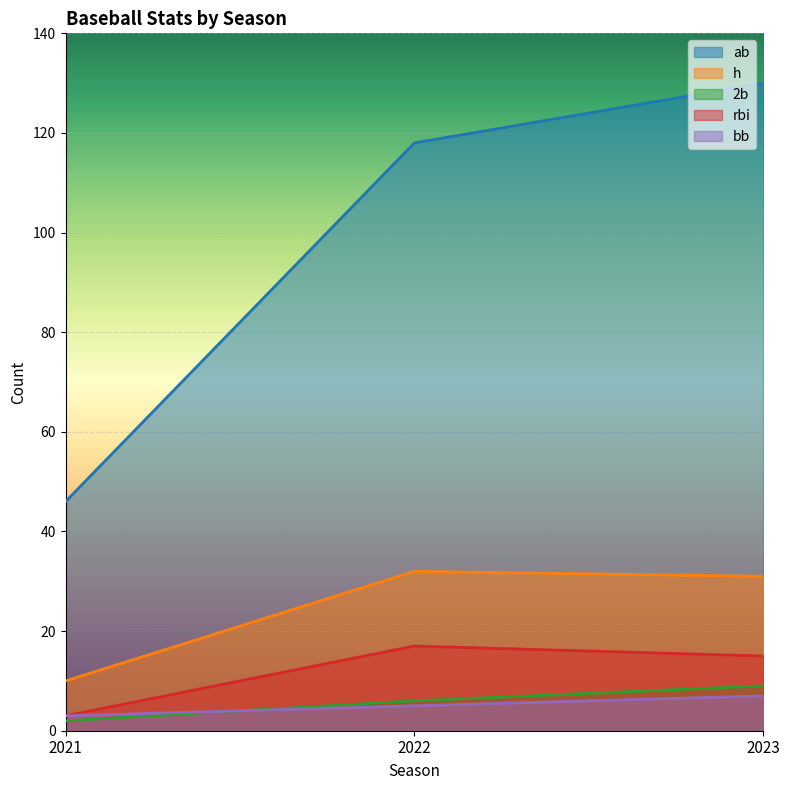

Does the chart display data point markers on the line(s)?

No